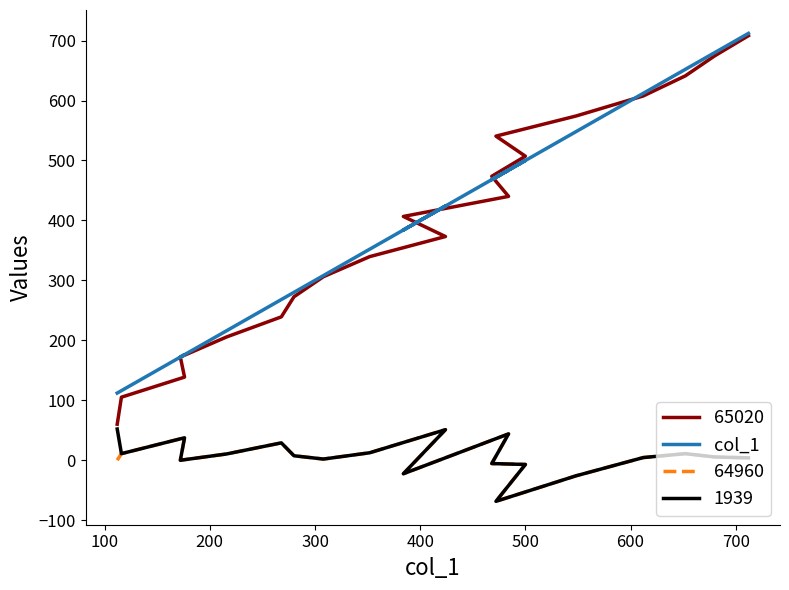

How many interior local peaks (higher than both neighbors) does the data have?

4